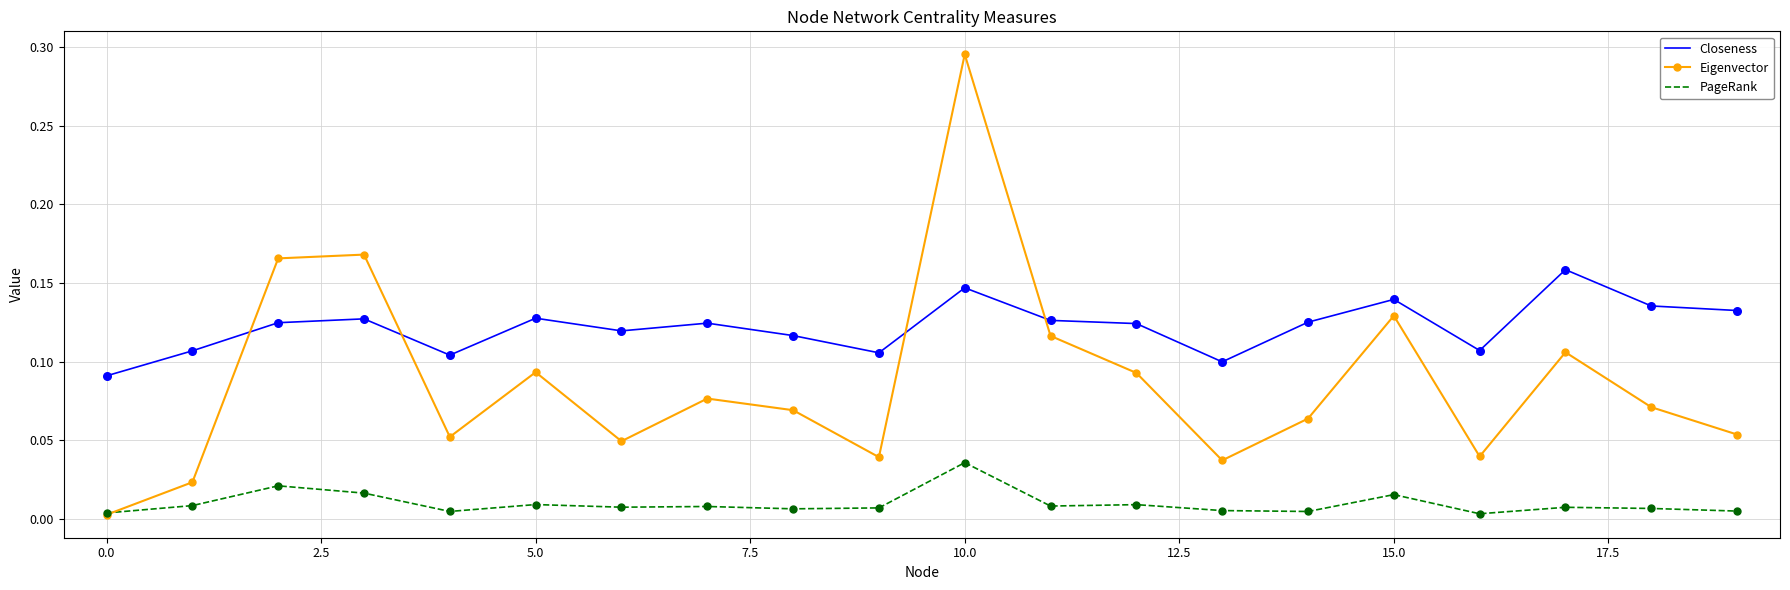

Which series has the largest total across all categories?

Closeness